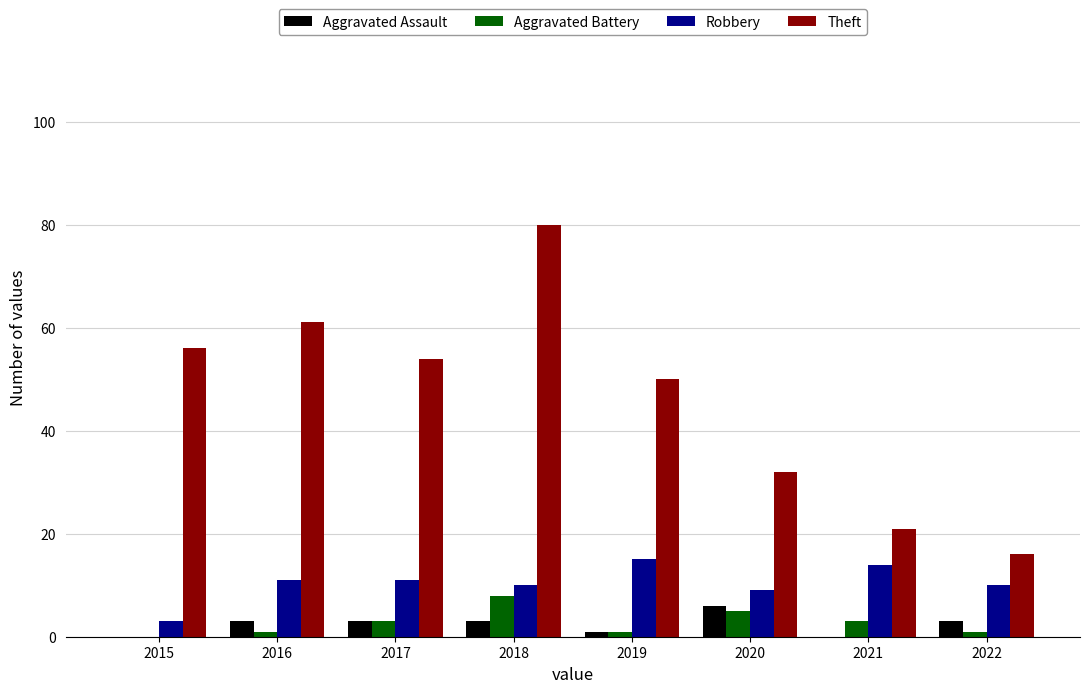

At which category is the sum across all series the highest?

2018